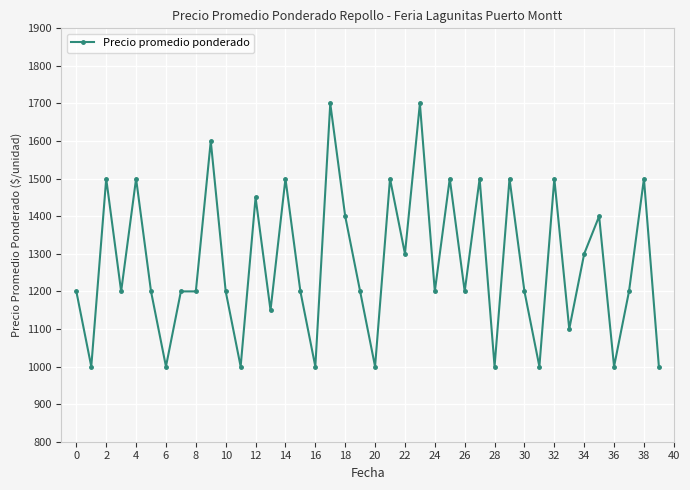

What is the difference between the maximum and minimum values?

700